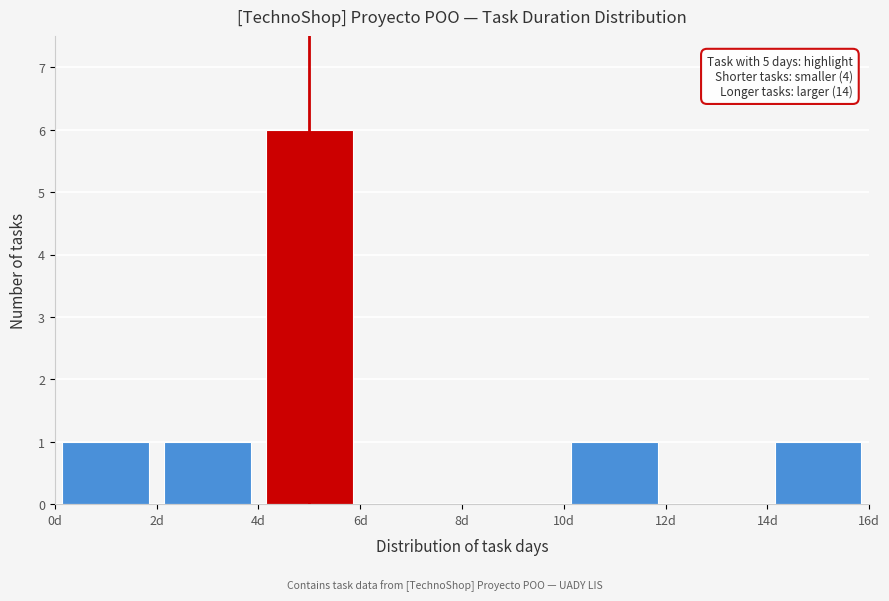

Which range on the x-axis has the tallest bar?

4 to 6